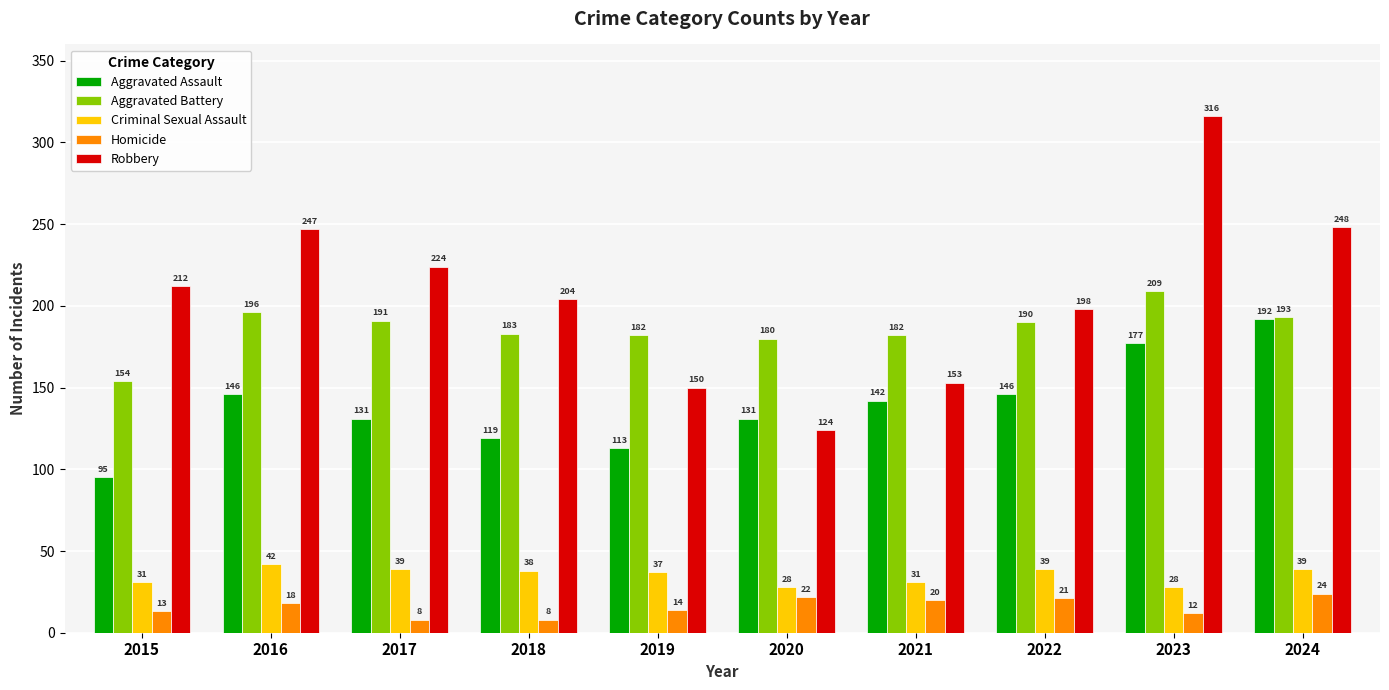

Rank the series by their maximum value, from highest to lowest.

Robbery, Aggravated Battery, Aggravated Assault, Criminal Sexual Assault, Homicide